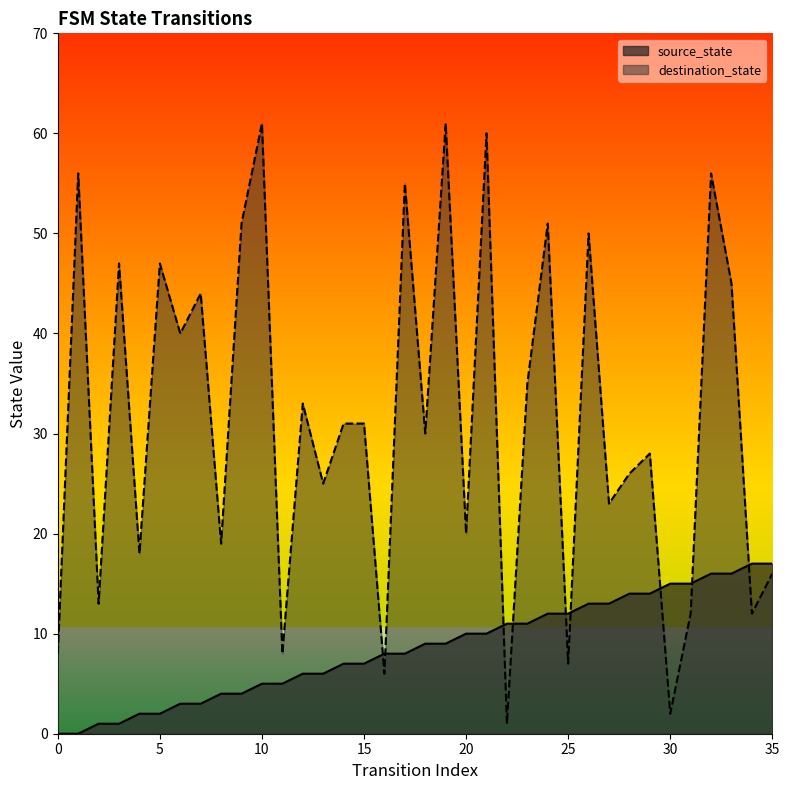

Between 7 and 24, which is larger?

24